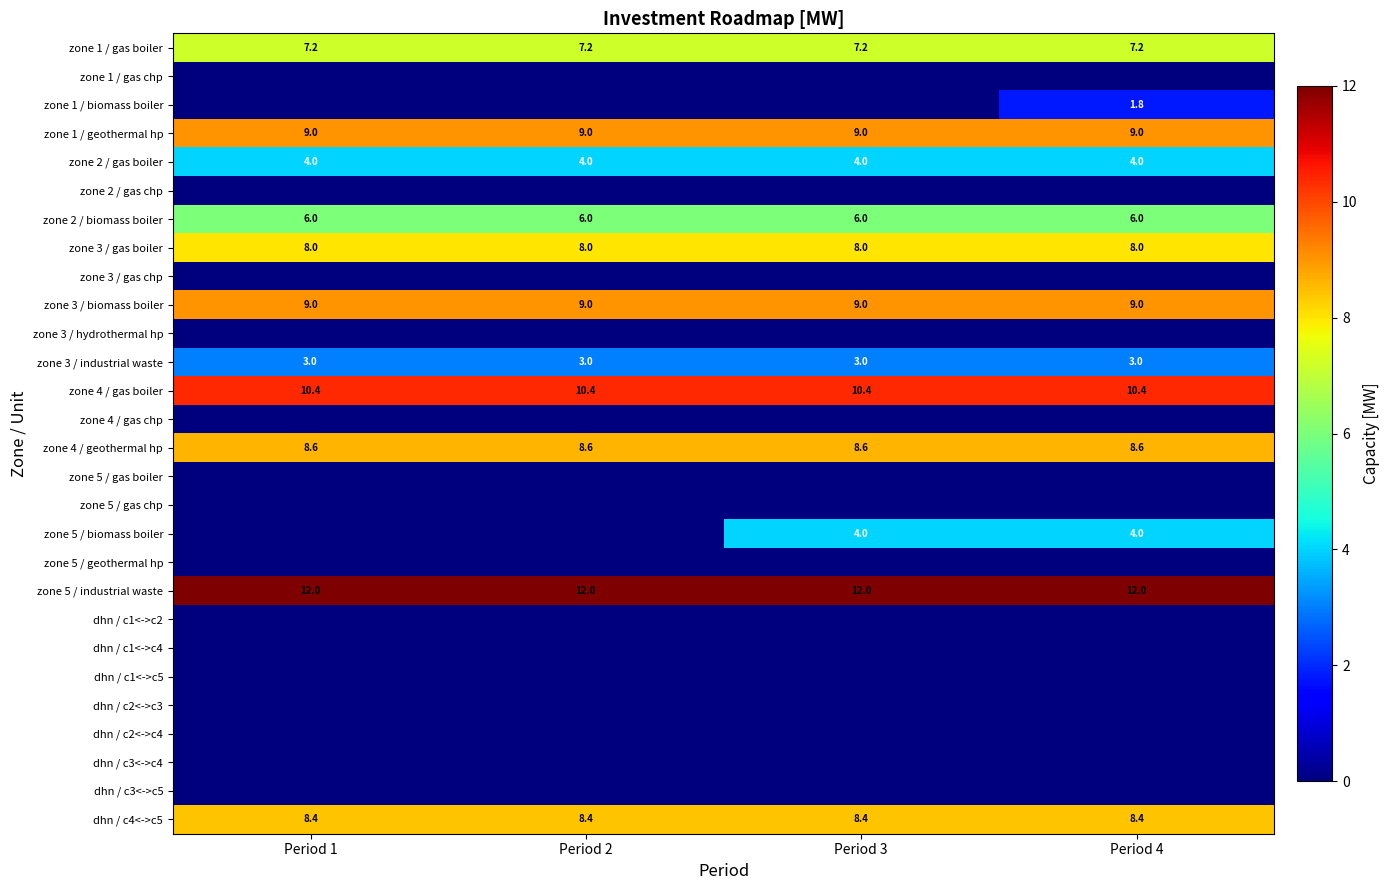

What is the total value across all series at Period 3?

89.6